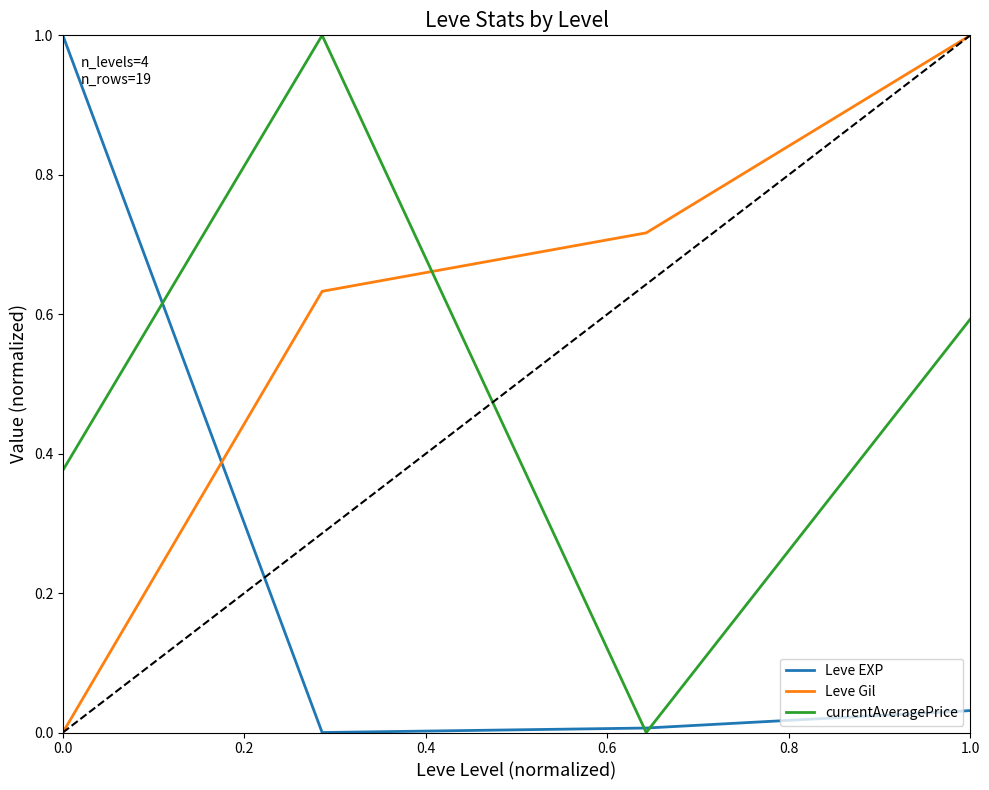

True or false: Leve Gil and currentAveragePrice intersect in this chart.

True